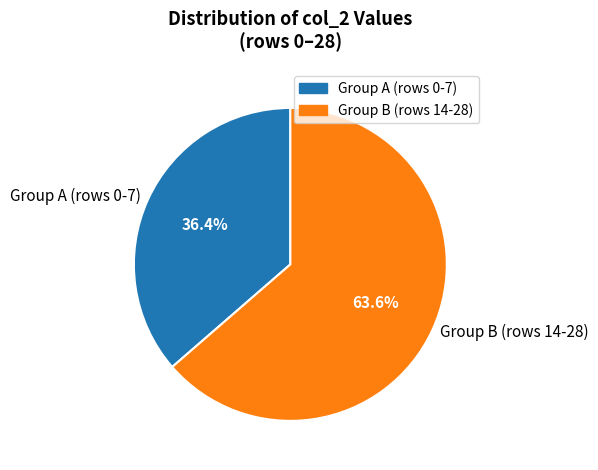

Which category accounts for the majority?

Group B (rows 14-28)